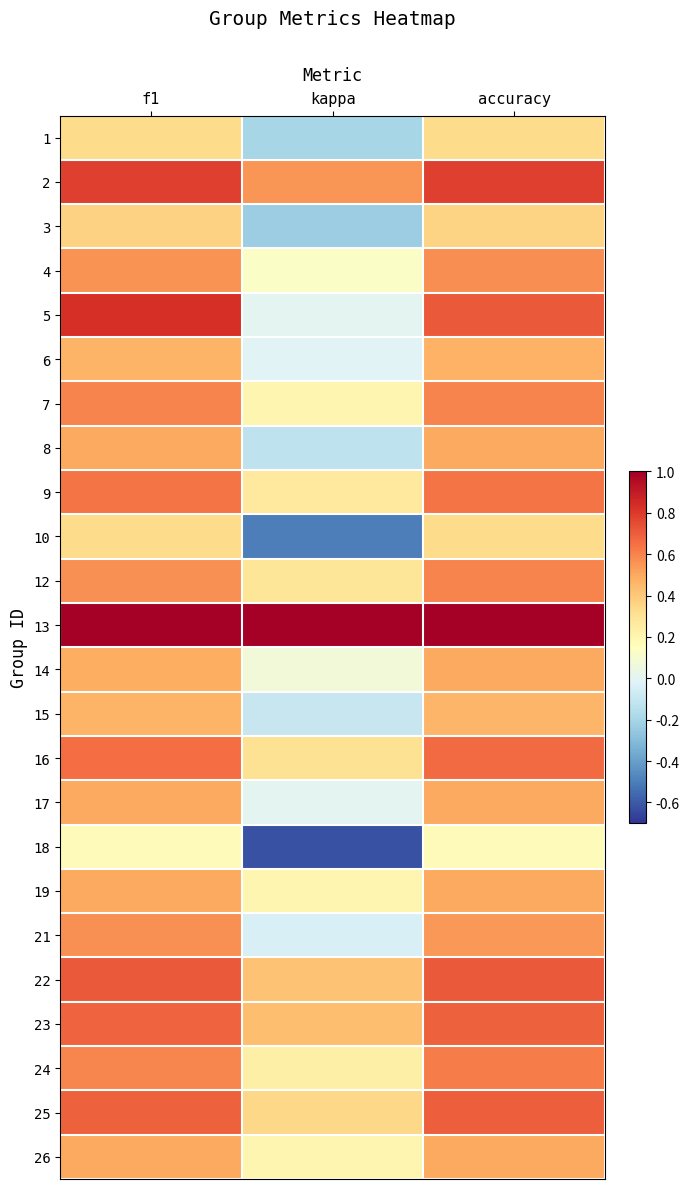

Rank the series by their maximum value, from lowest to highest.

18, 1, 10, 3, 15, 6, 8, 14, 17, 19, 26, 21, 4, 7, 12, 24, 9, 16, 23, 25, 22, 2, 5, 13